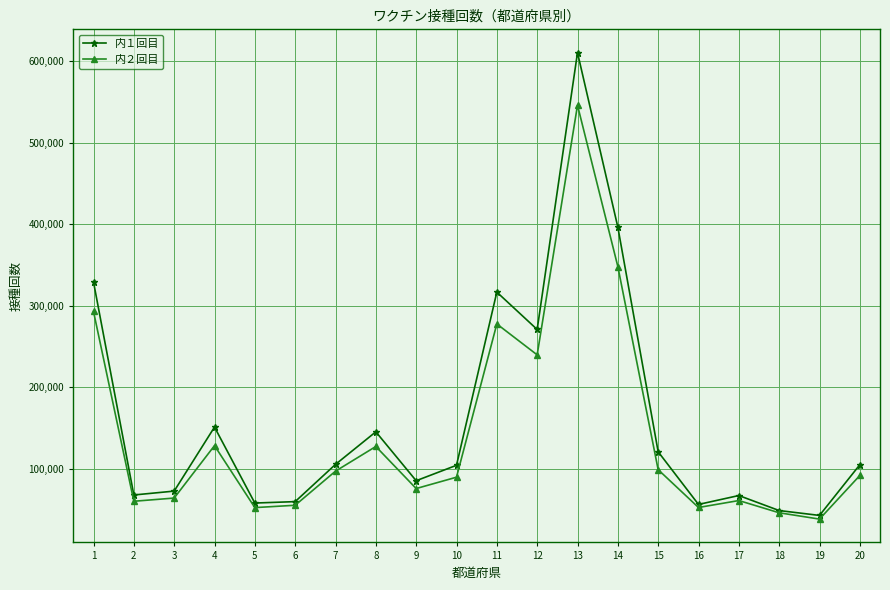

What is the spread (max minus min) of values at 5?

5598